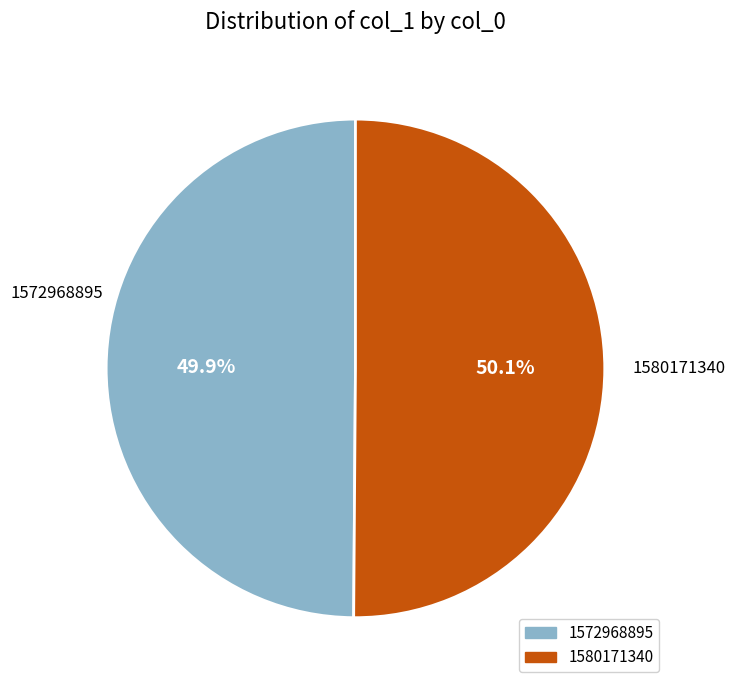

What is the total percentage of 1572968895 and 1580171340?

100.0%